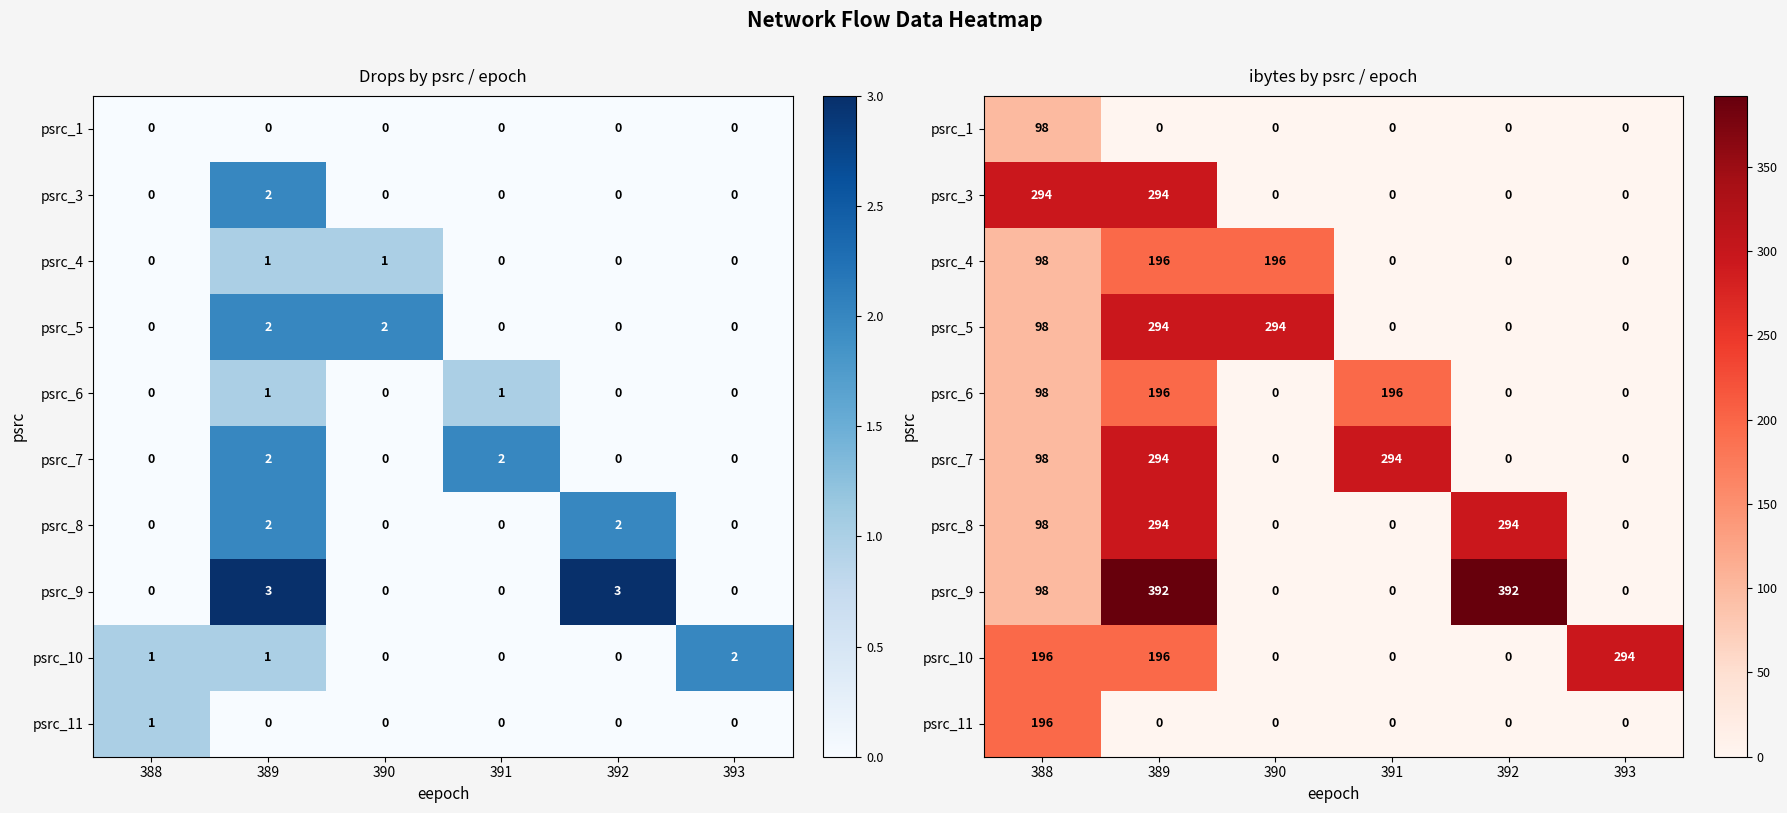

What is the sum of all psrc_10 values?

686